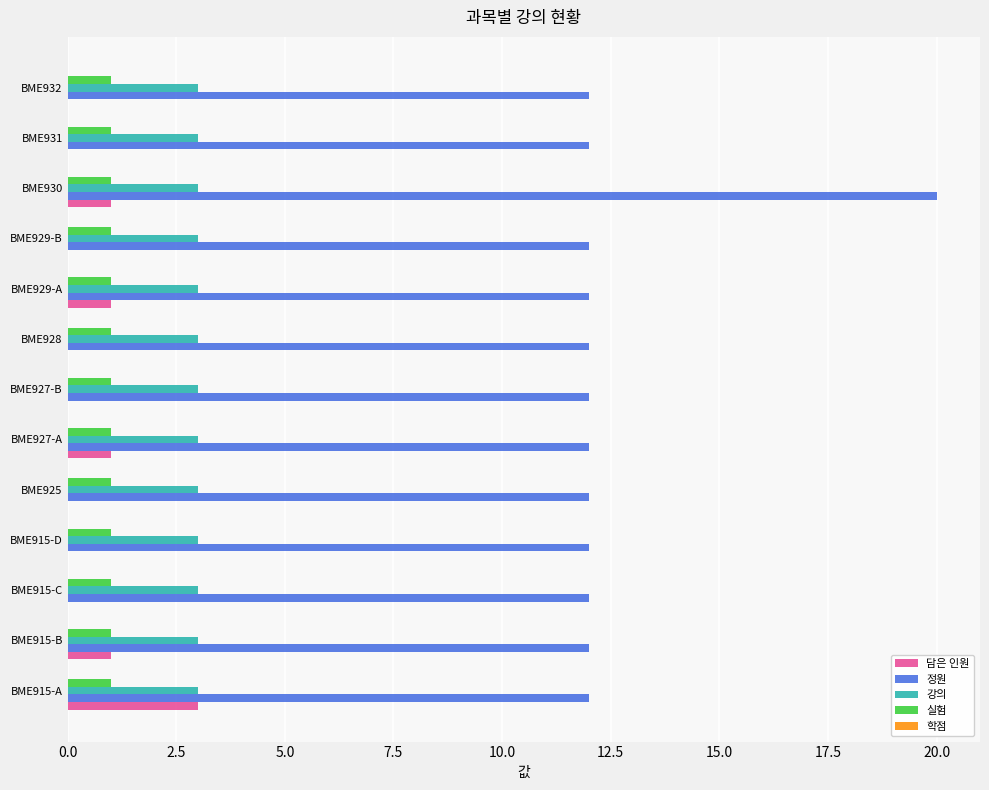

At which category is the sum across all series the highest?

BME930